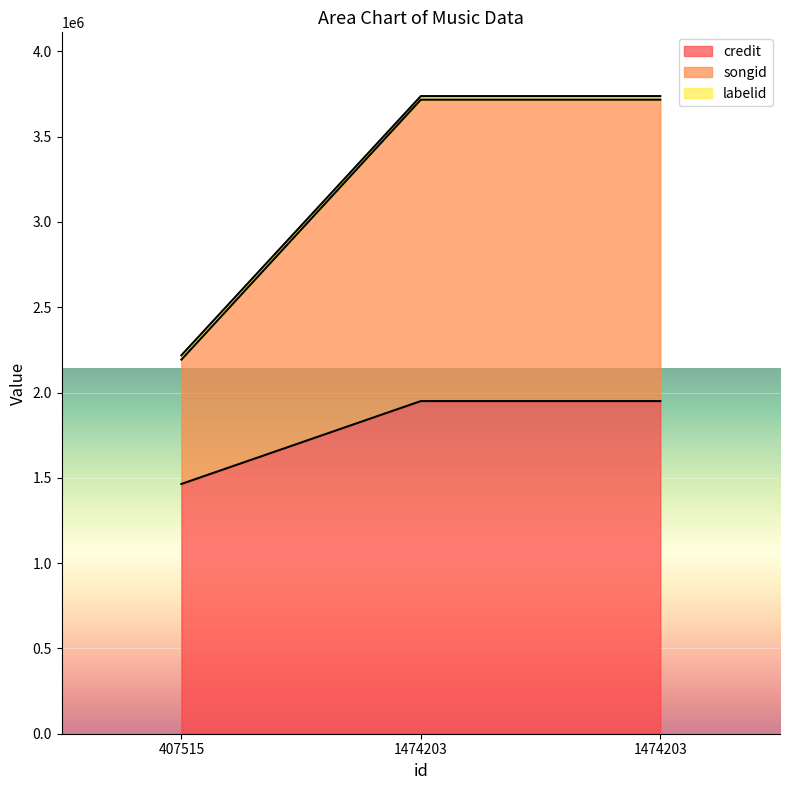

What is the difference between the highest and lowest values at 1474203?

1788057